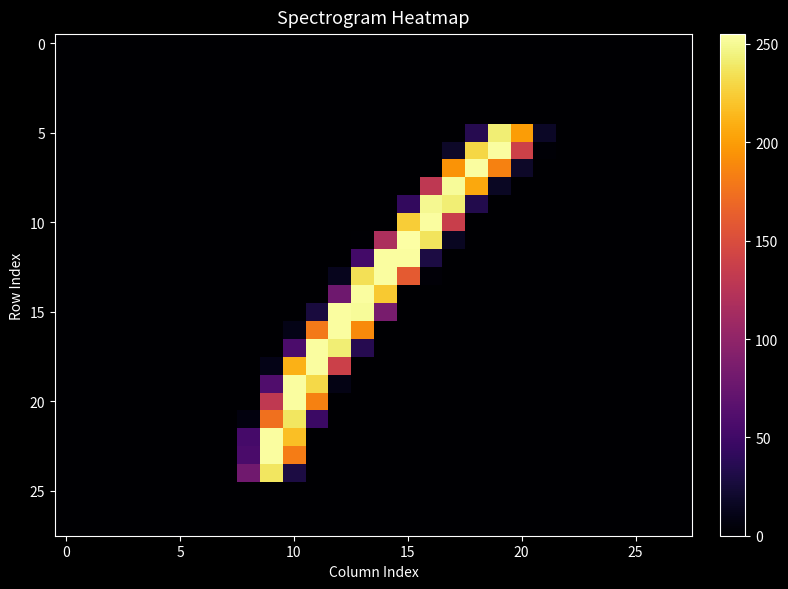

How many data points does each series have?

28